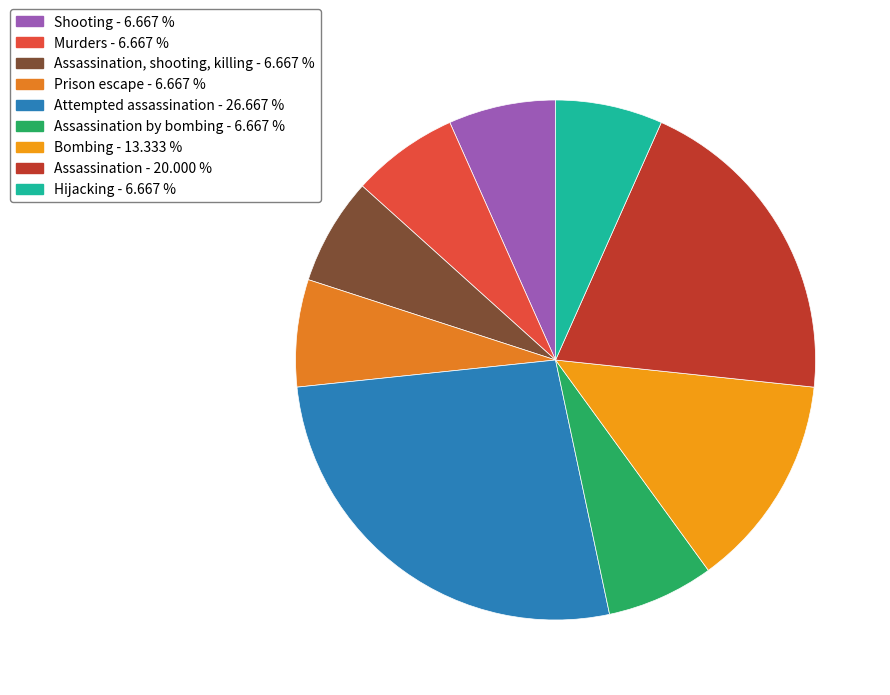

How many segments does this pie chart have?

9